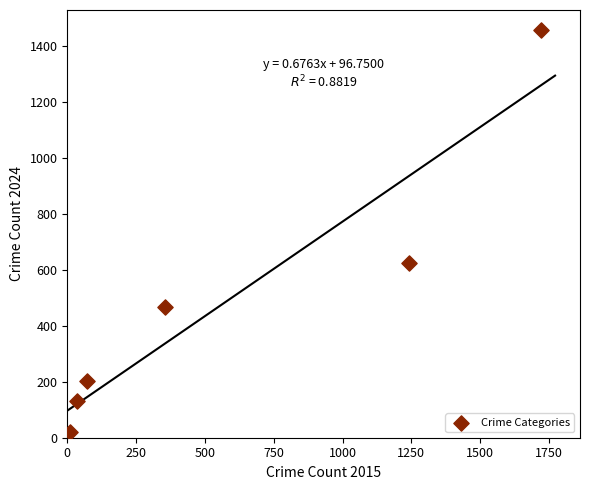

What is the average X value?

573